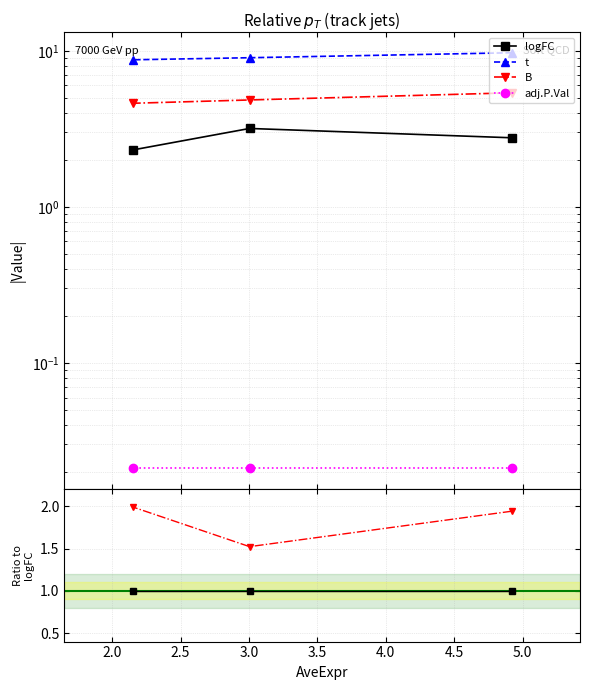

How many lines are shown in the chart?

4